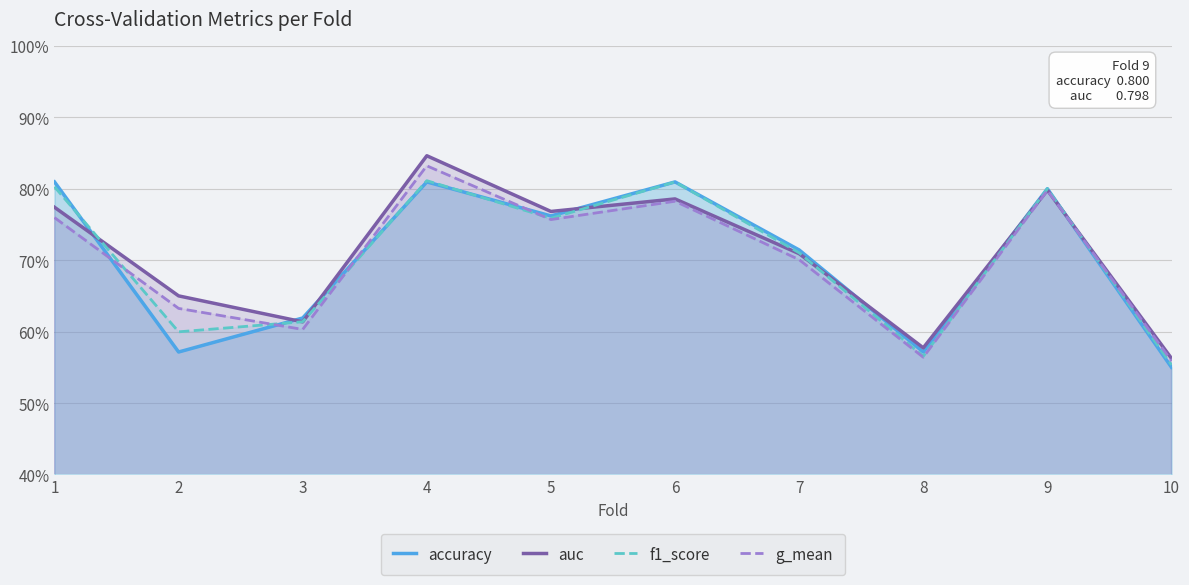

In g_mean, how many points are higher than both neighbors (excluding endpoints)?

3